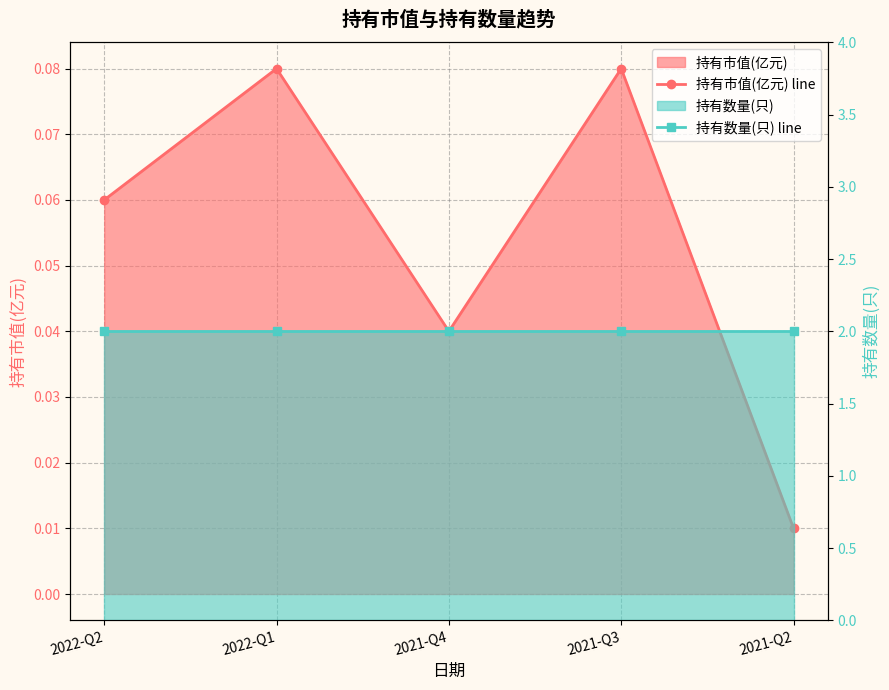

Which has a higher value, 2021-Q3 or 2021-Q2?

2021-Q3